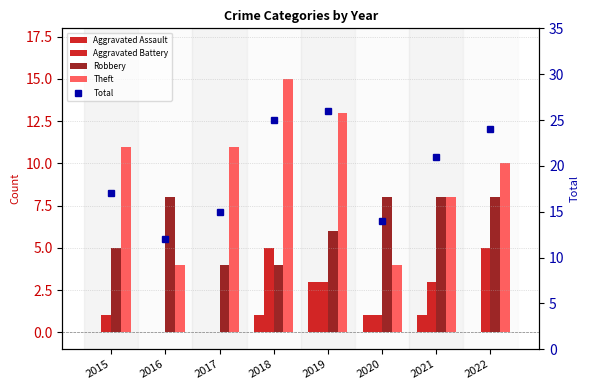

How many values in the Aggravated Assault series exceed 1?

1